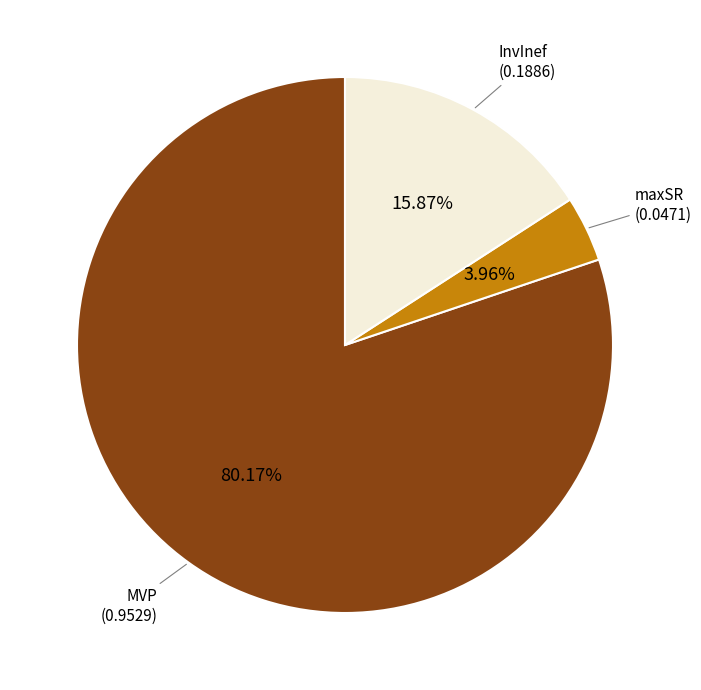

Is there a majority slice in this chart?

Yes